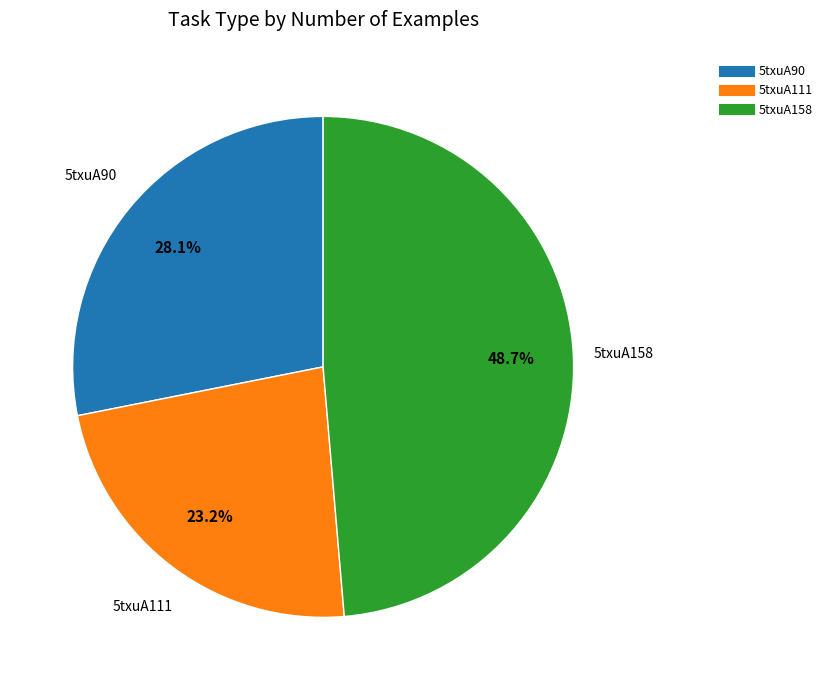

To the nearest percent, what portion does 5txuA90 represent?

28%